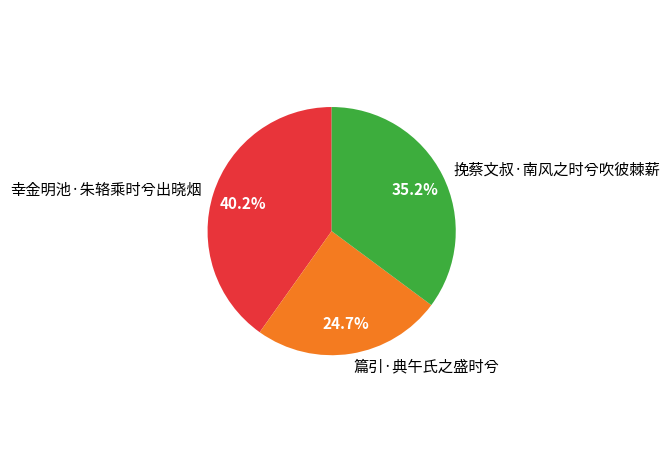

Rank the categories by value from highest to lowest.

幸金明池·朱辂乘时兮出晓烟, 挽蔡文叔·南风之时兮吹彼棘薪, 篇引·典午氏之盛时兮